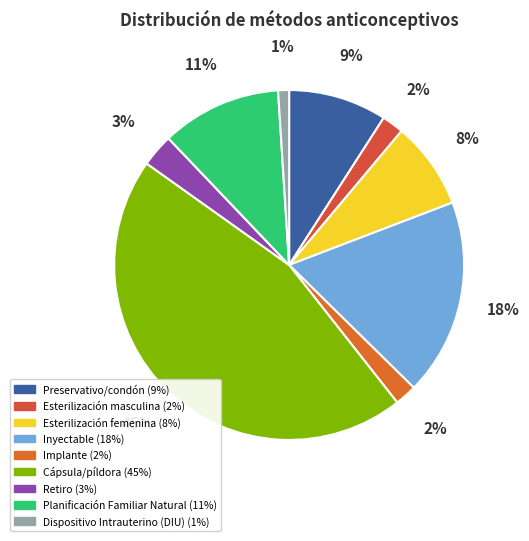

Between Planificación Familiar Natural and Preservativo/condón, which is larger?

Planificación Familiar Natural